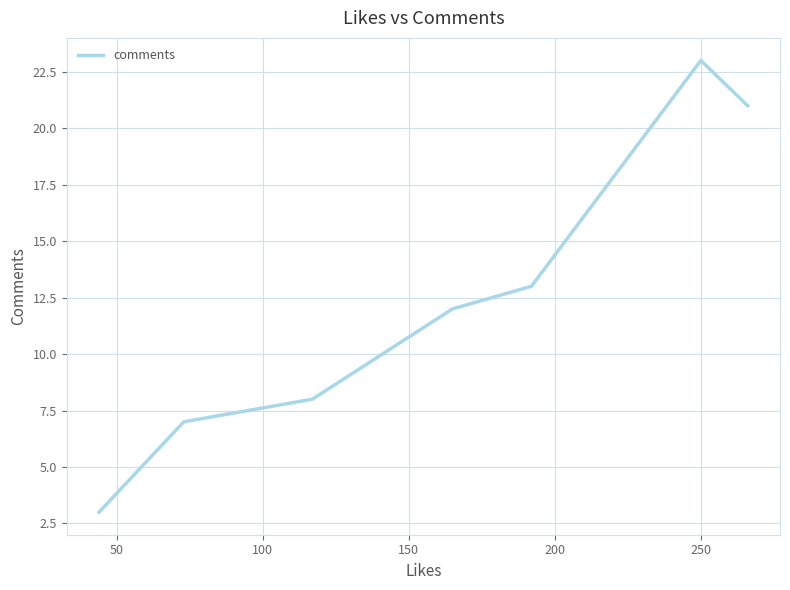

True or false: there are more than 2 points higher than both neighbors.

False